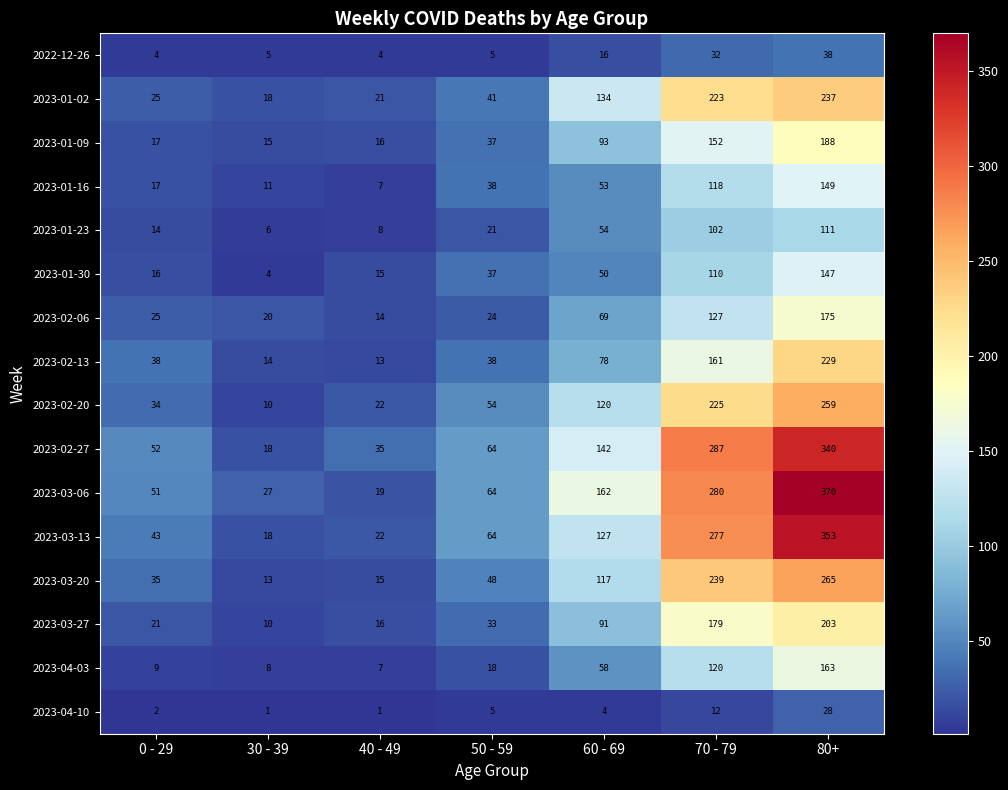

Rank the series by their maximum value, from highest to lowest.

2023-03-06, 2023-03-13, 2023-02-27, 2023-03-20, 2023-02-20, 2023-01-02, 2023-02-13, 2023-03-27, 2023-01-09, 2023-02-06, 2023-04-03, 2023-01-16, 2023-01-30, 2023-01-23, 2022-12-26, 2023-04-10